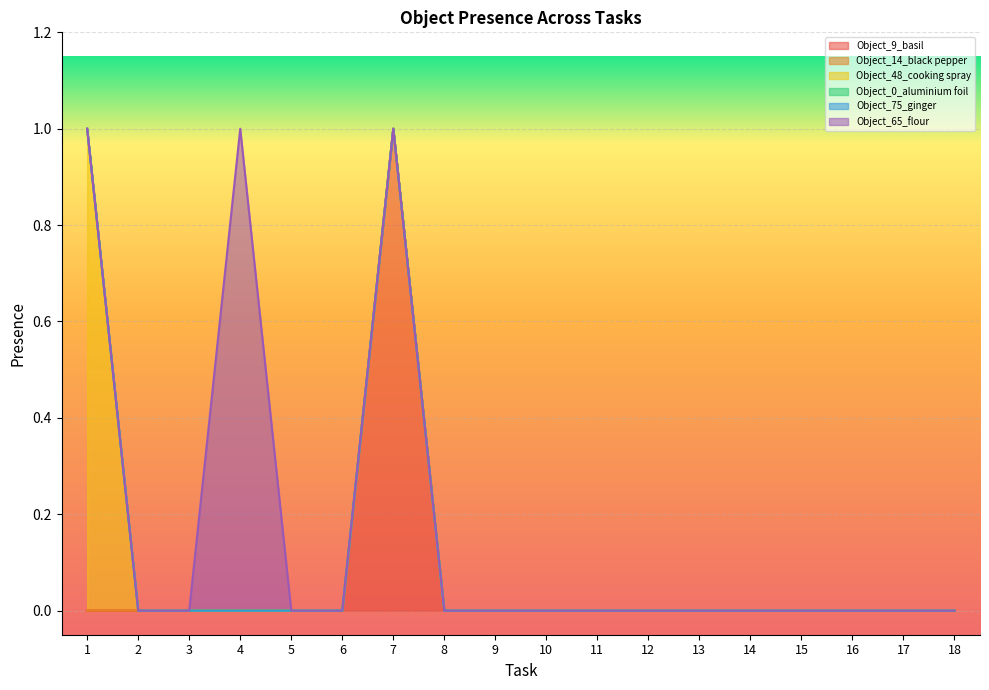

Which series changed the most between 5 and 11?

Object_9_basil